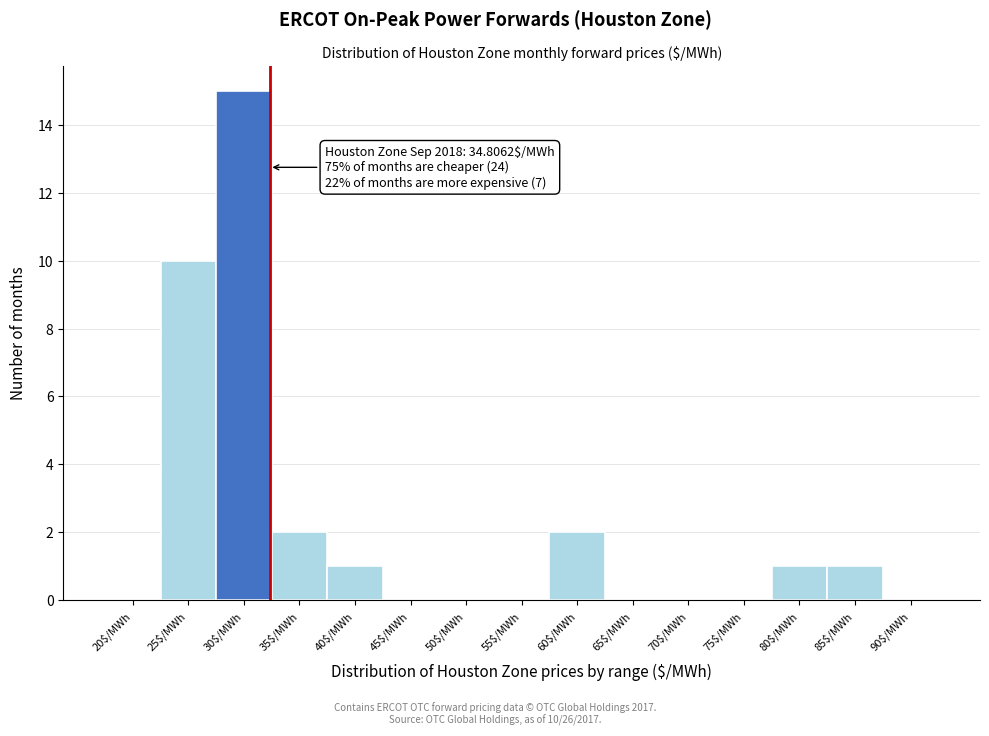

What is the sum of all values?

32